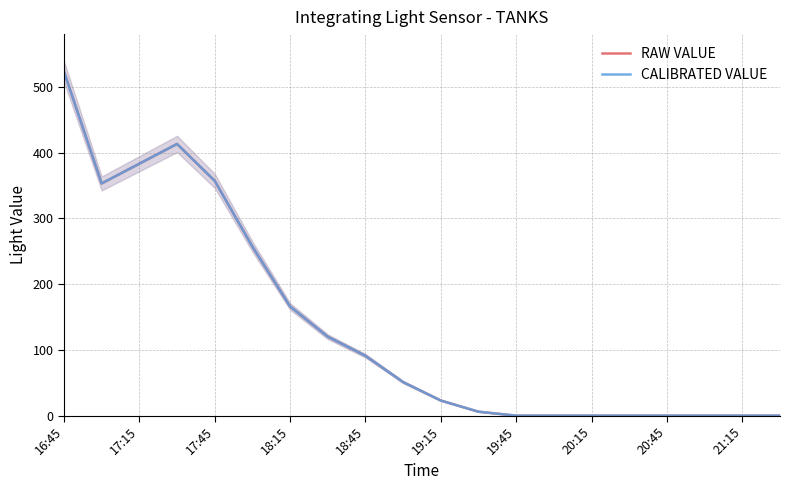

What is the difference between the second highest and minimum values in the CALIBRATED VALUE series?

413